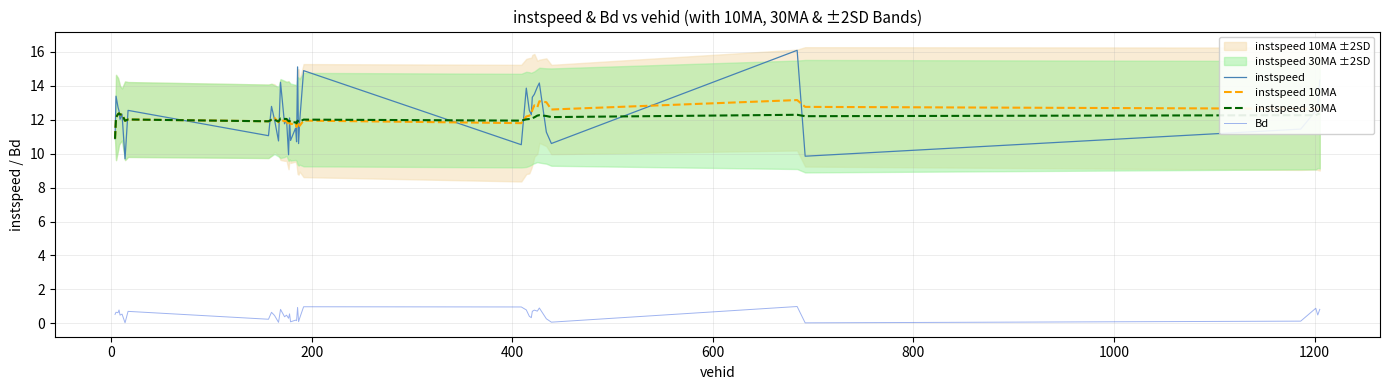

What is the minimum value for instspeed 30MA?

10.9